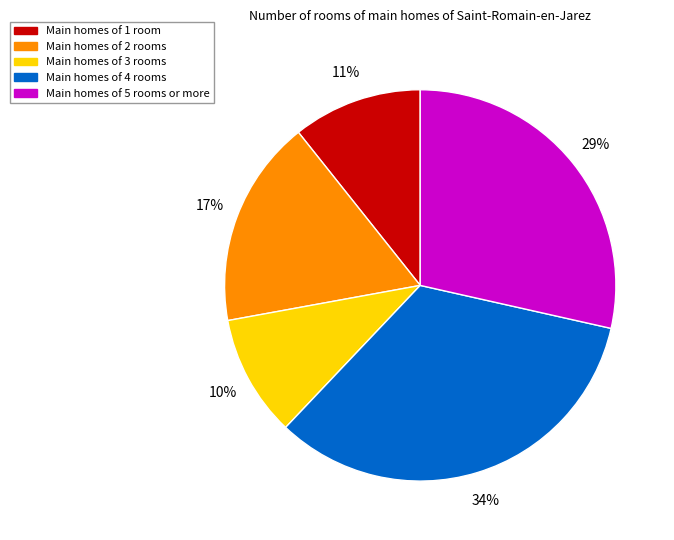

How many segments does this pie chart have?

5